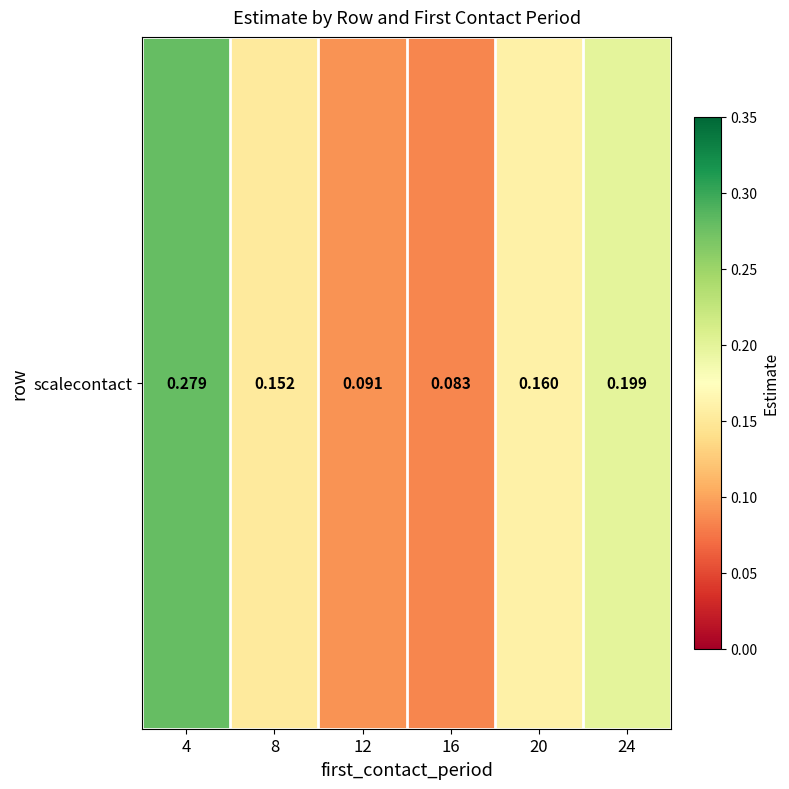

What is the sum of the values at 4 and 20?

0.4